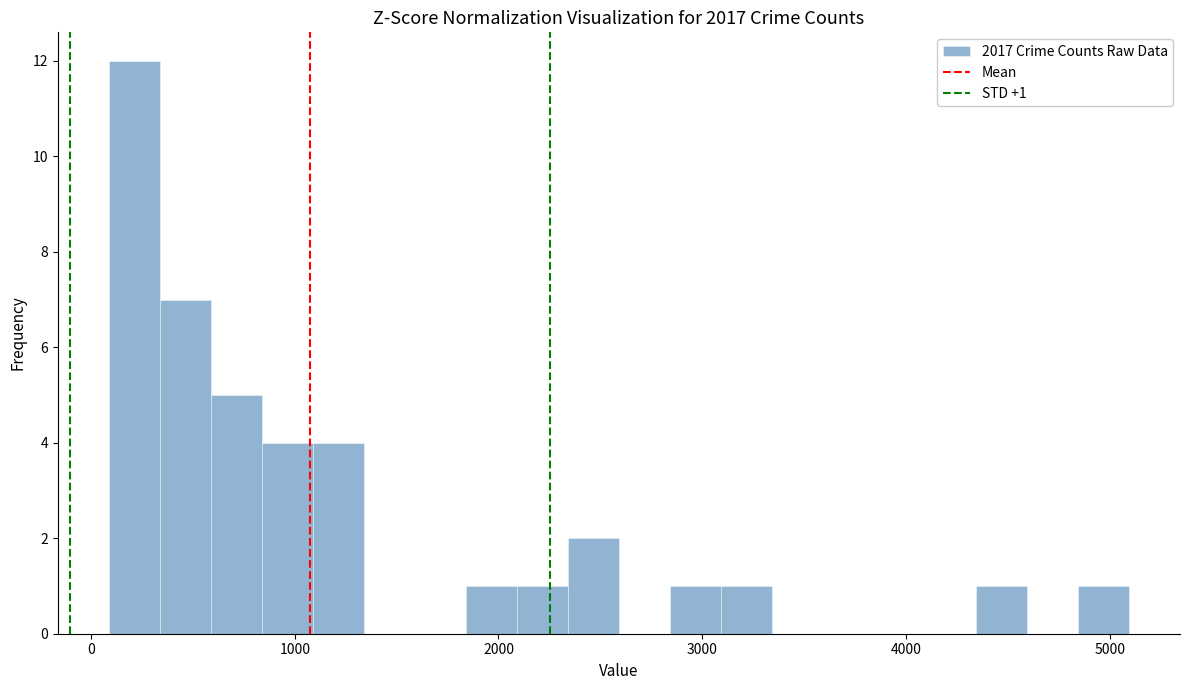

Around what value on the x-axis is the tallest bar? Give the approximate position of its centre, as read against the axis.

200